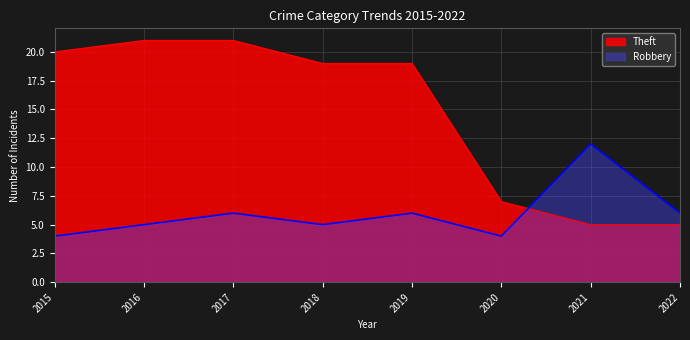

What is the spread (max minus min) of values at 2022?

1